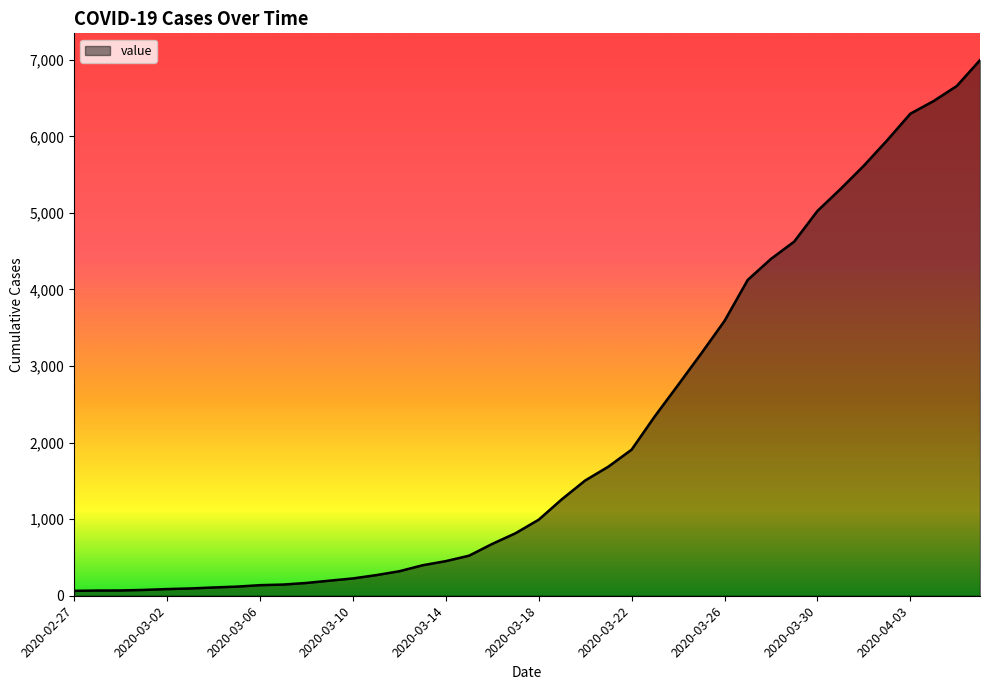

What is the greatest value displayed?

6995